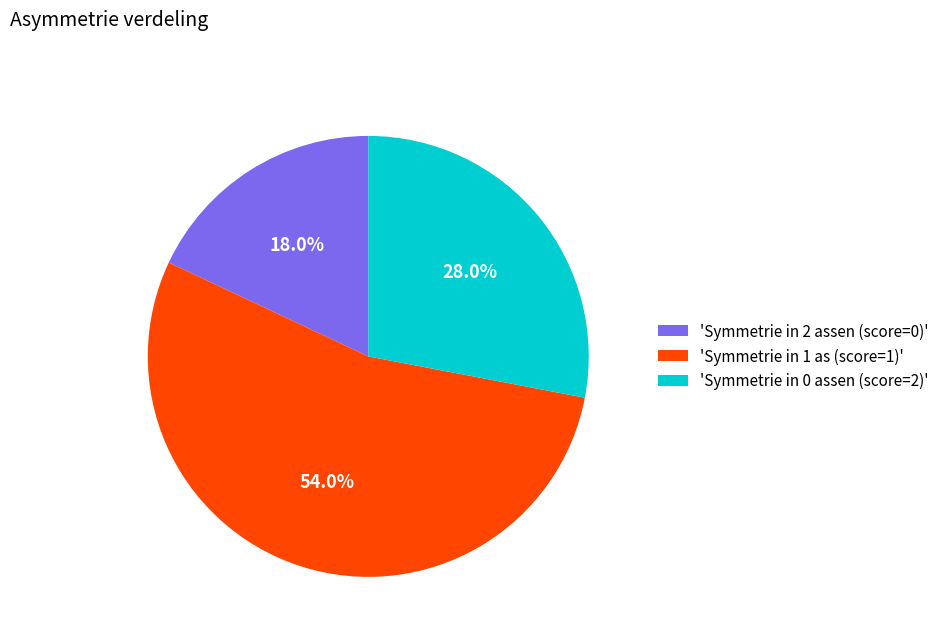

Combined, do 'Symmetrie in 0 assen (score=2)' and 'Symmetrie in 1 as (score=1)' account for over 50%?

Yes